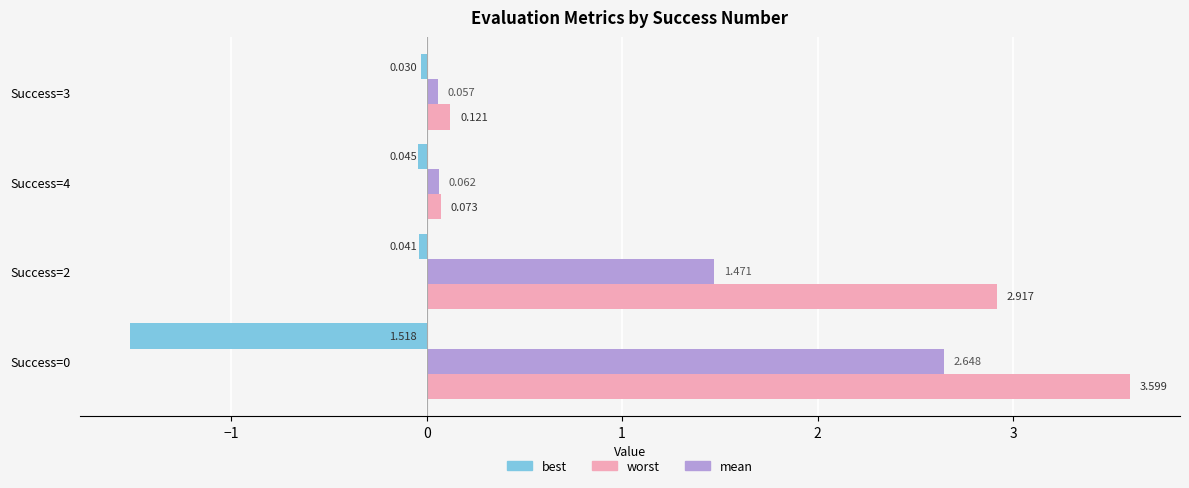

Is the value of mean at Success=2 greater than the value of best at Success=0?

Yes